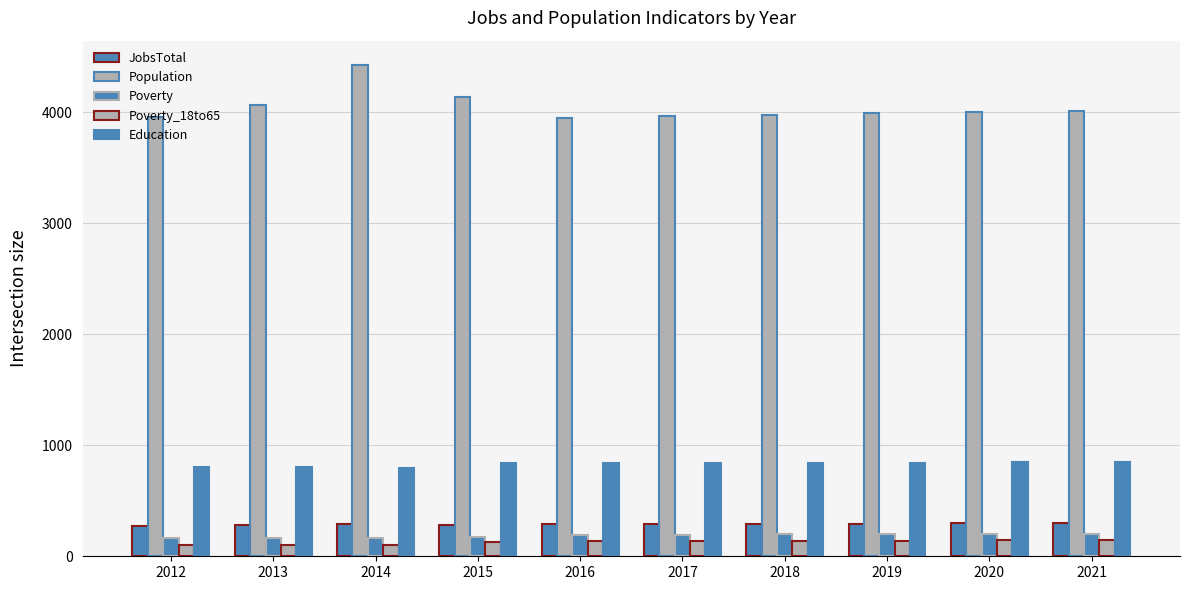

At which category does the chart reach its minimum across all series?

2013